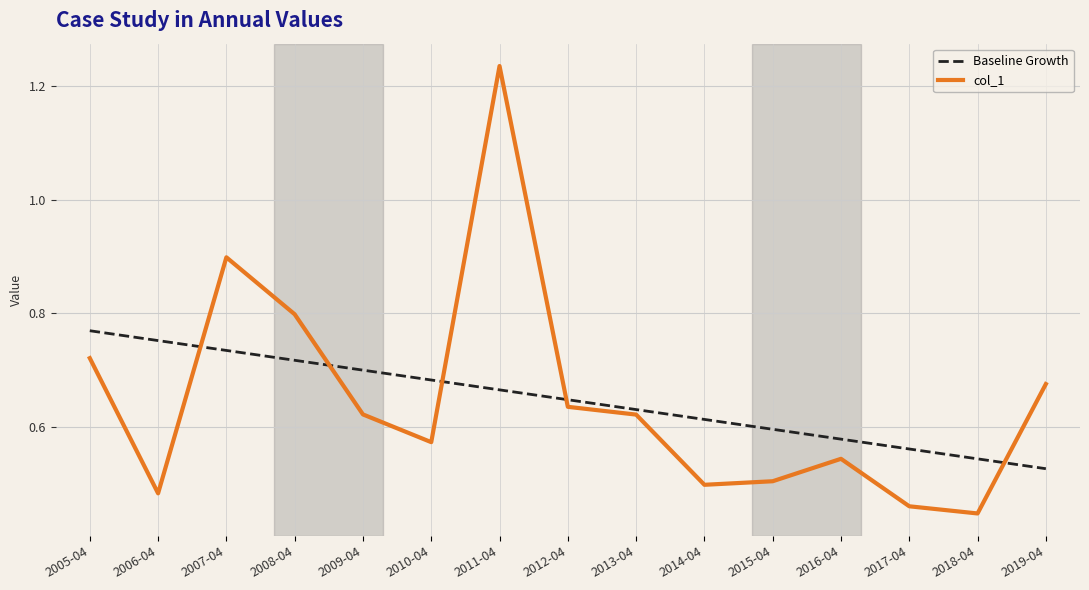

How many intersections are there between col_1 and Baseline Growth?

5